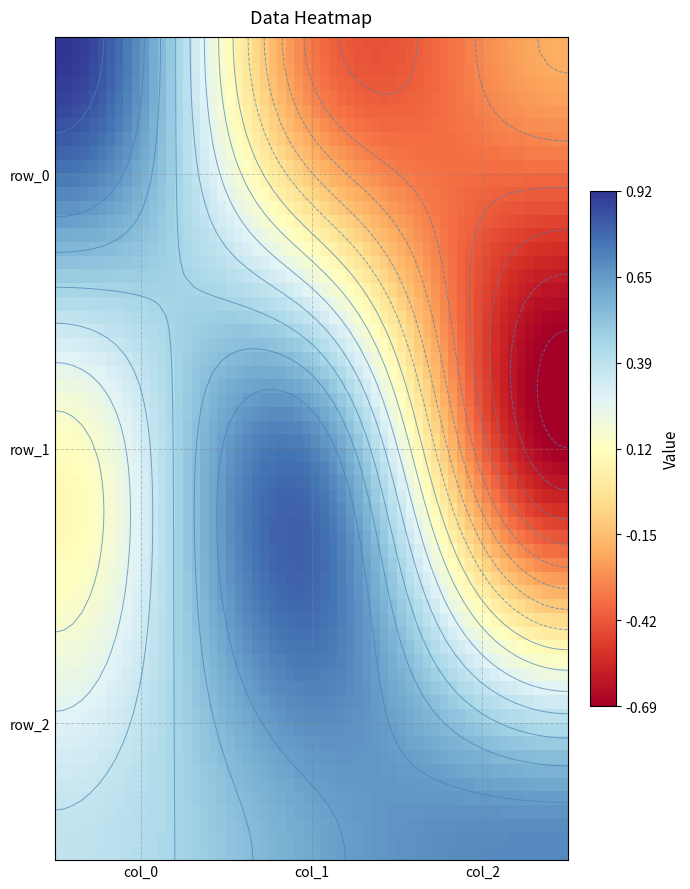

At which category is the sum across all series the highest?

col_0